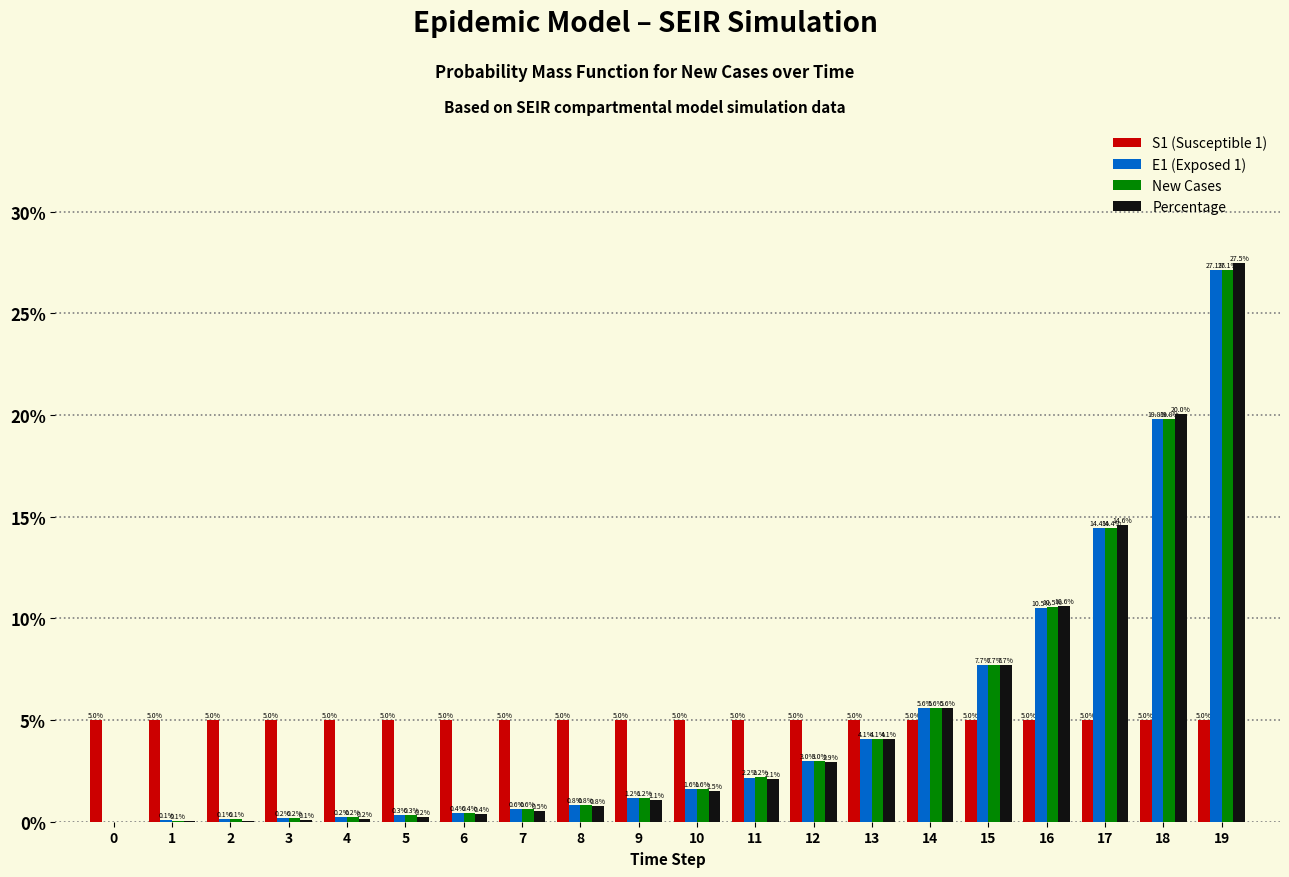

What is the total value across all series at 0?

5.0